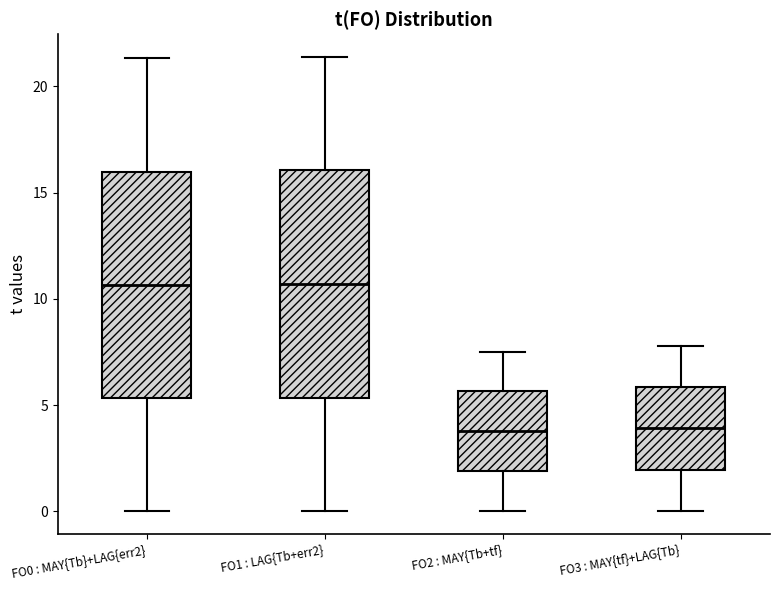

Where does the median line of the box for FO3 : MAY{tf}+LAG{Tb} sit on the y-axis? The values are not printed on the chart, so give them approximately, as read against the axis.

4.0